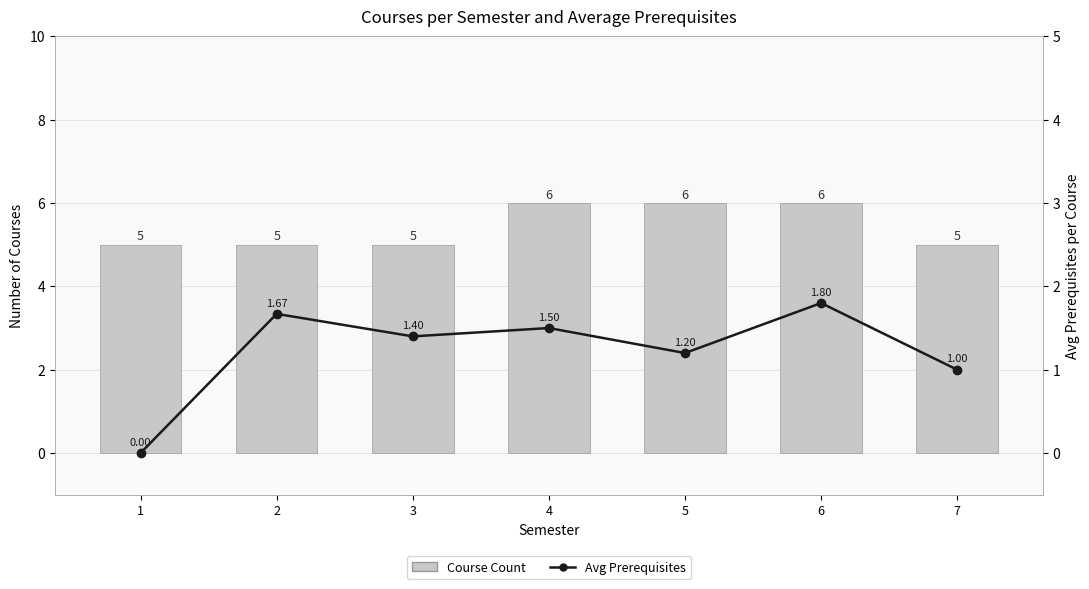

At which category is the sum across all series the highest?

6